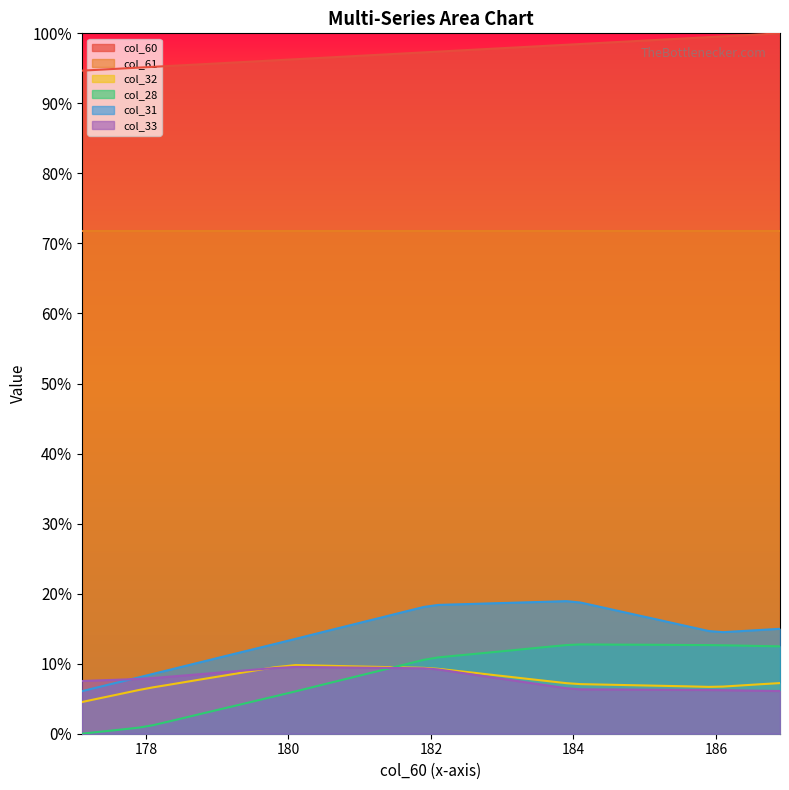

What is the lowest value of the col_31 series?

6.1